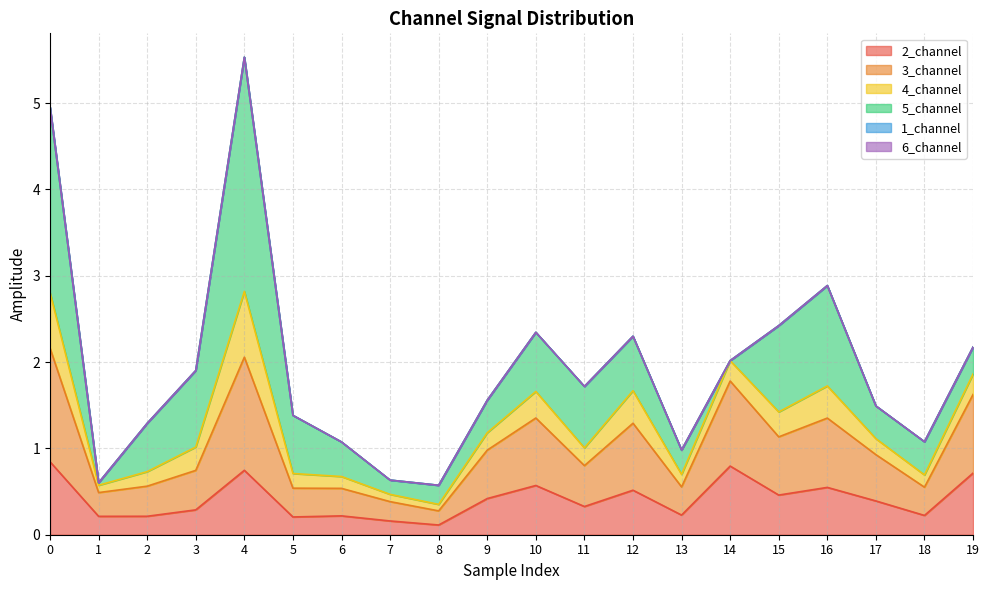

How many lines are shown in the chart?

6